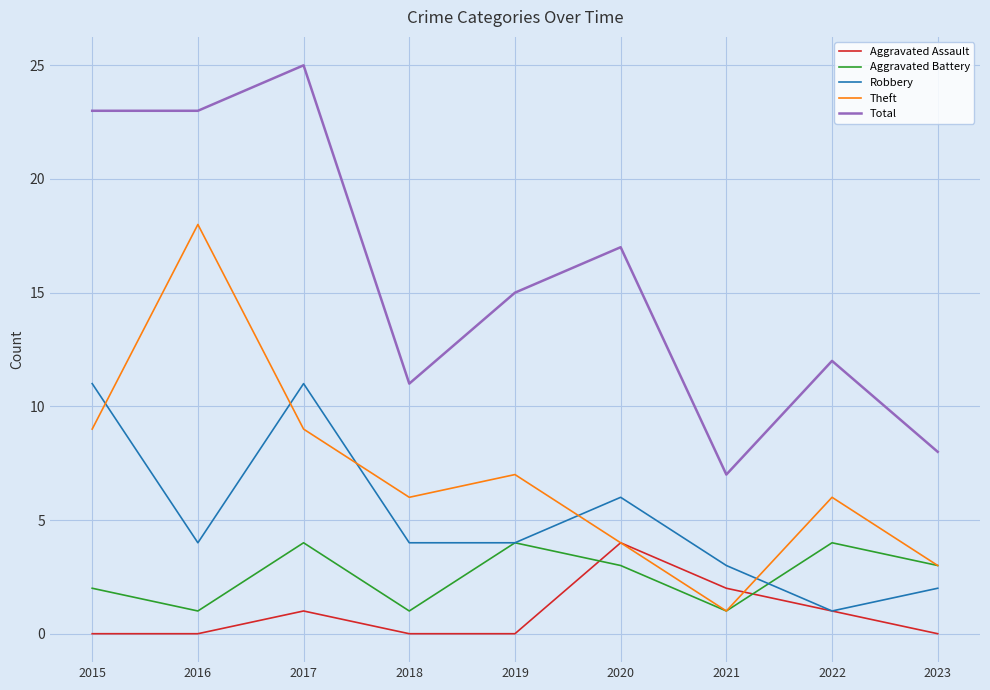

What is the sum of the Aggravated Battery values at 2020 and 2023?

6